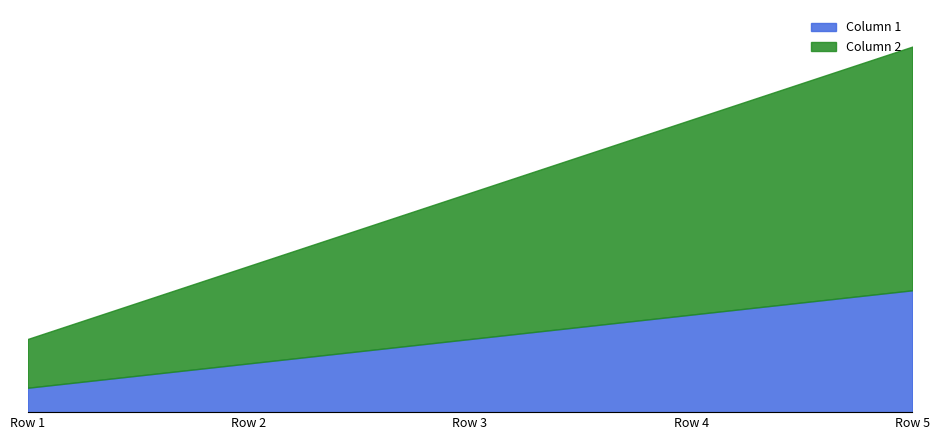

Where does the Column 2 series first go above 6?

Row 4